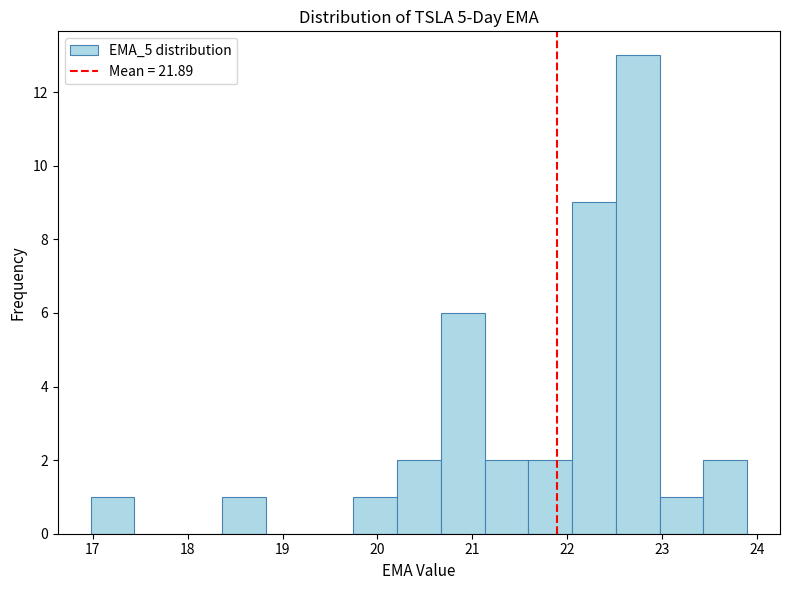

Reading left to right, transcribe this chart: for each bar, give the range it covers on the x-axis and its height. Neither the bar edges nor the heights are printed on the chart, so give them approximately, as read against the axes.

17.0 to 17.4: 1
17.4 to 17.9: 0
17.9 to 18.4: 0
18.4 to 18.8: 1
18.8 to 19.3: 0
19.3 to 19.7: 0
19.7 to 20.2: 1
20.2 to 20.7: 2
20.7 to 21.1: 6
21.1 to 21.6: 2
21.6 to 22.1: 2
22.1 to 22.5: 9
22.5 to 23.0: 13
23.0 to 23.4: 1
23.4 to 23.9: 2